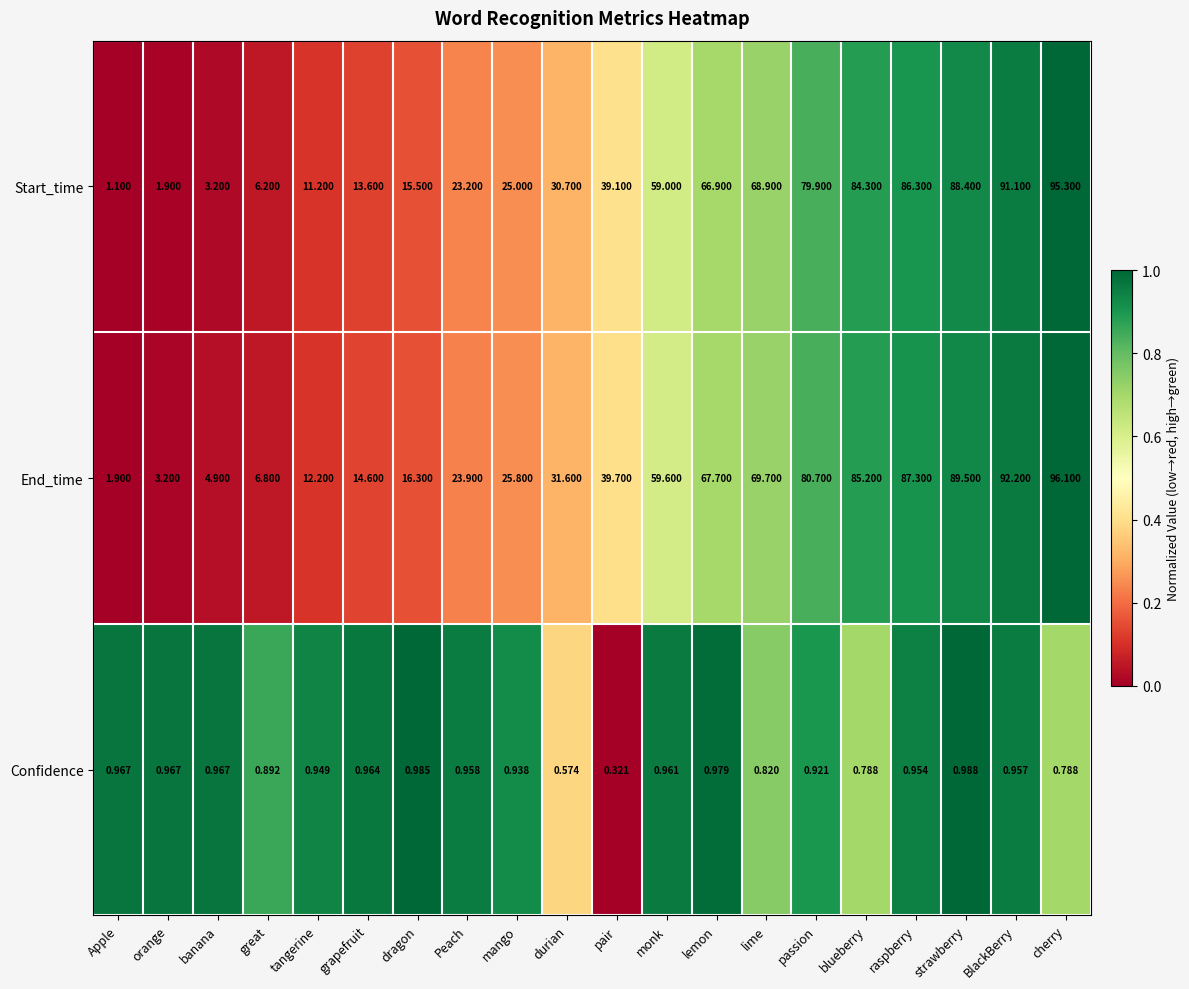

How many distinct data groups are displayed?

3